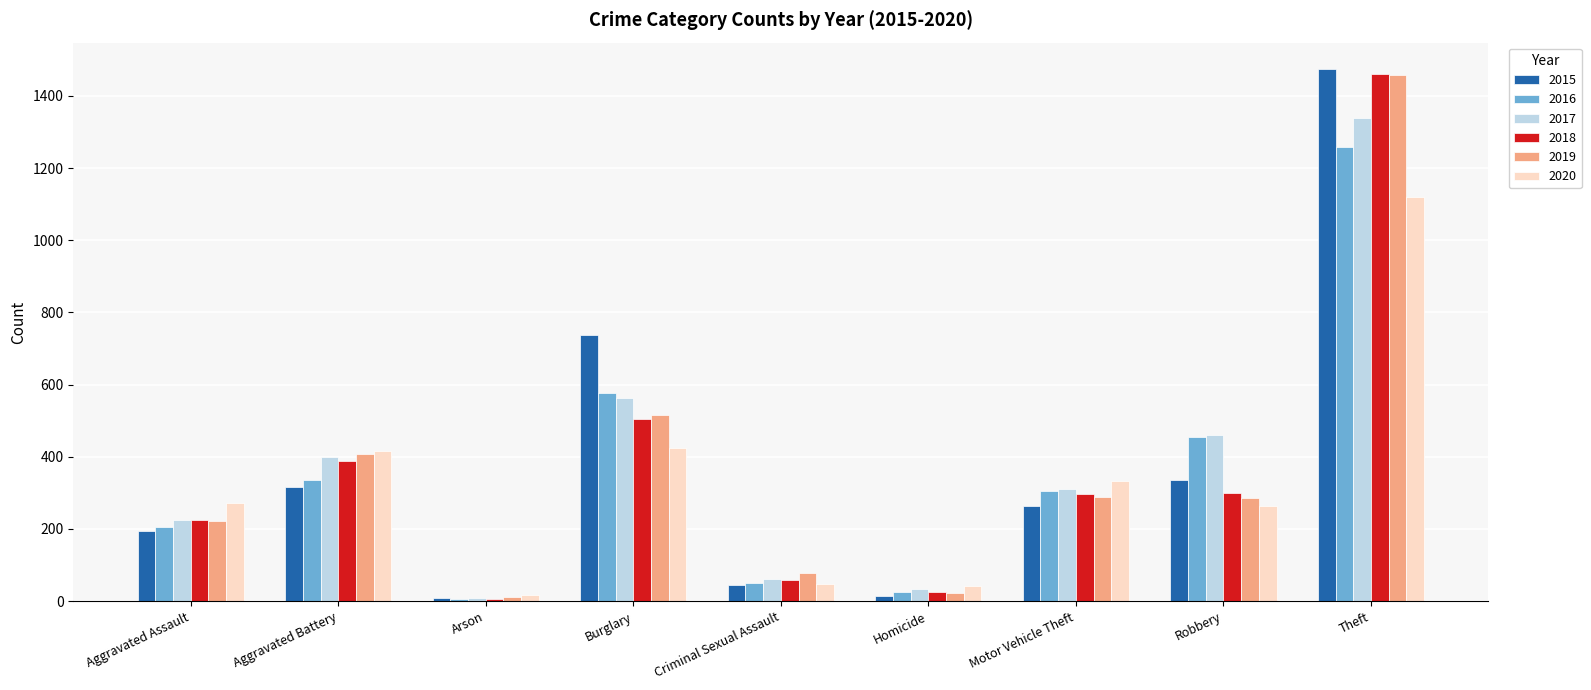

At which category is the sum across all series the highest?

Theft